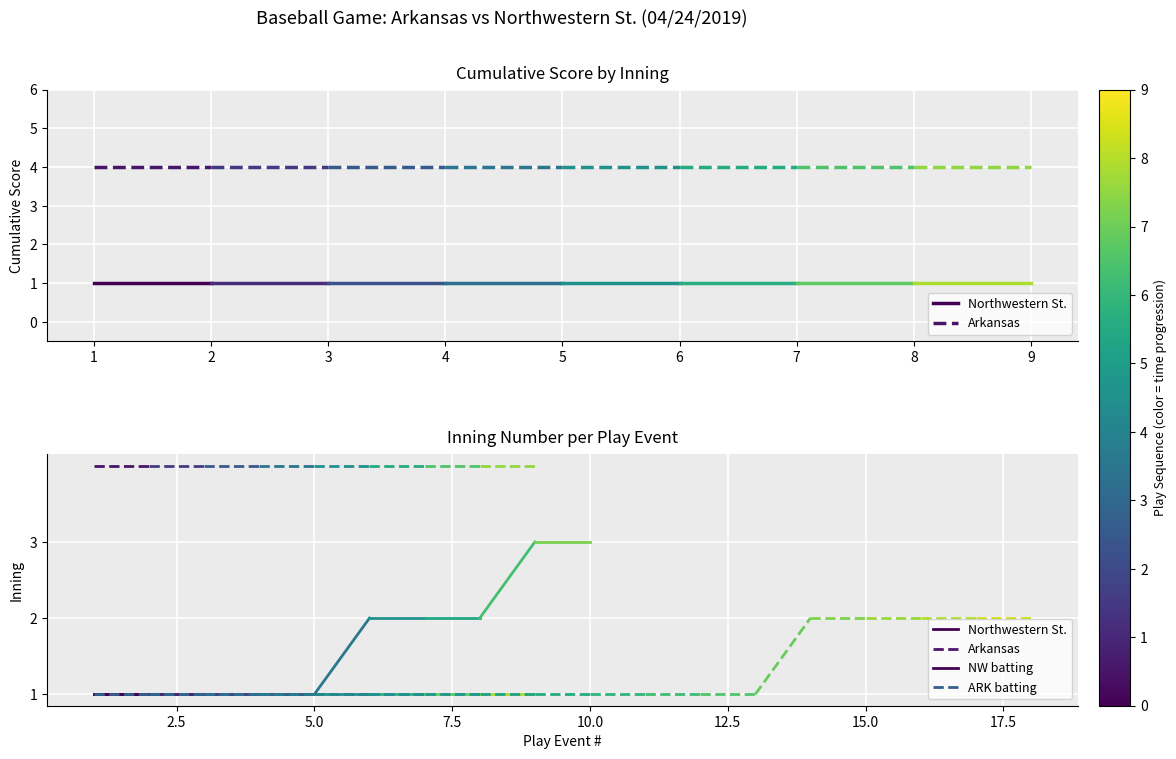

How many lines are shown in the chart?

4